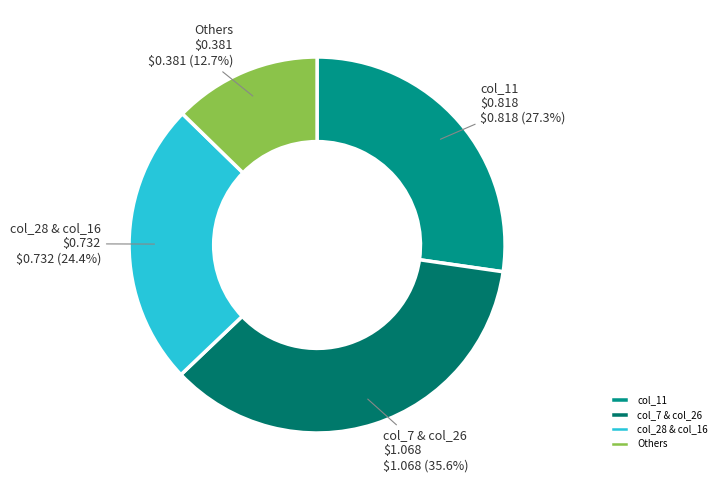

What is the ratio of the value at col_28 & col_16 to the value at Others?

1.9